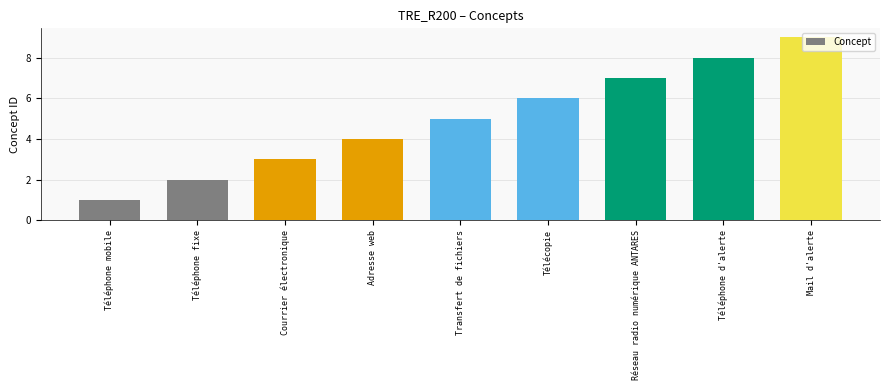

What is the minimum value shown in the chart?

1